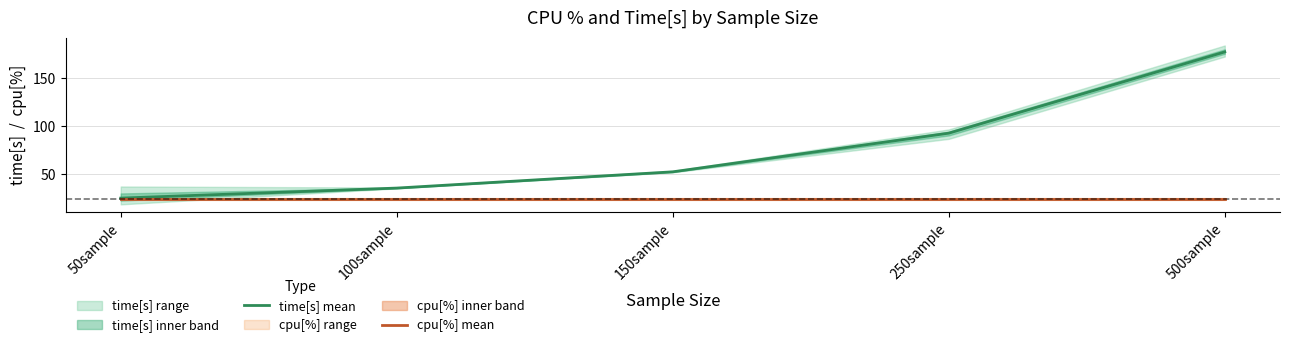

Which category has the highest value across all series?

500sample